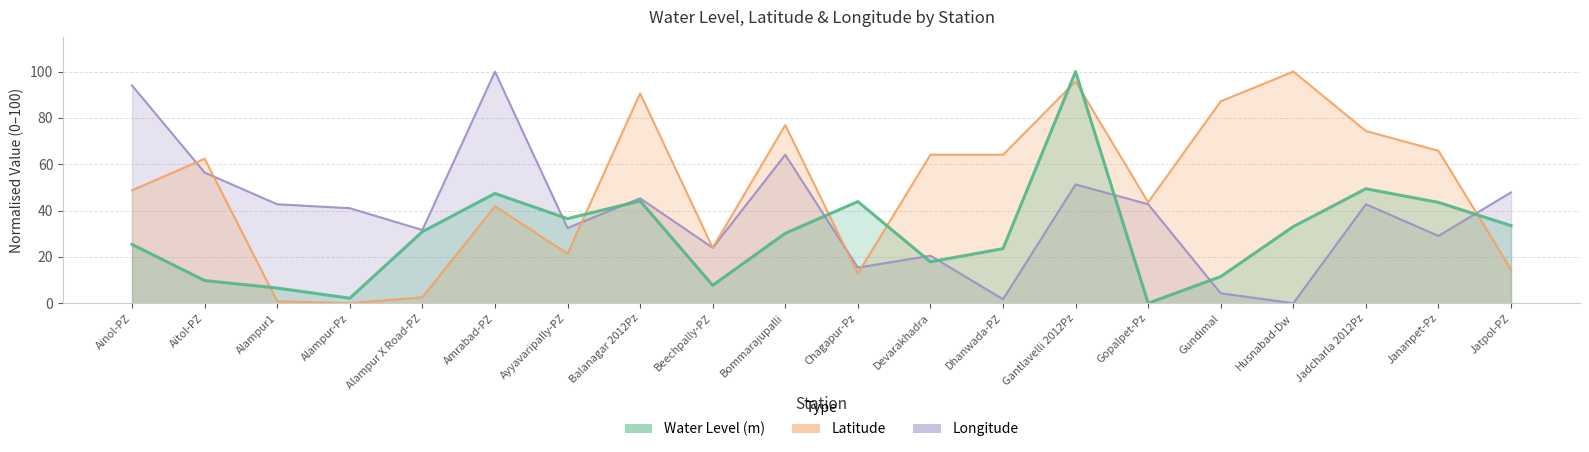

What is the label of the 16th point from the left?

Gundimal